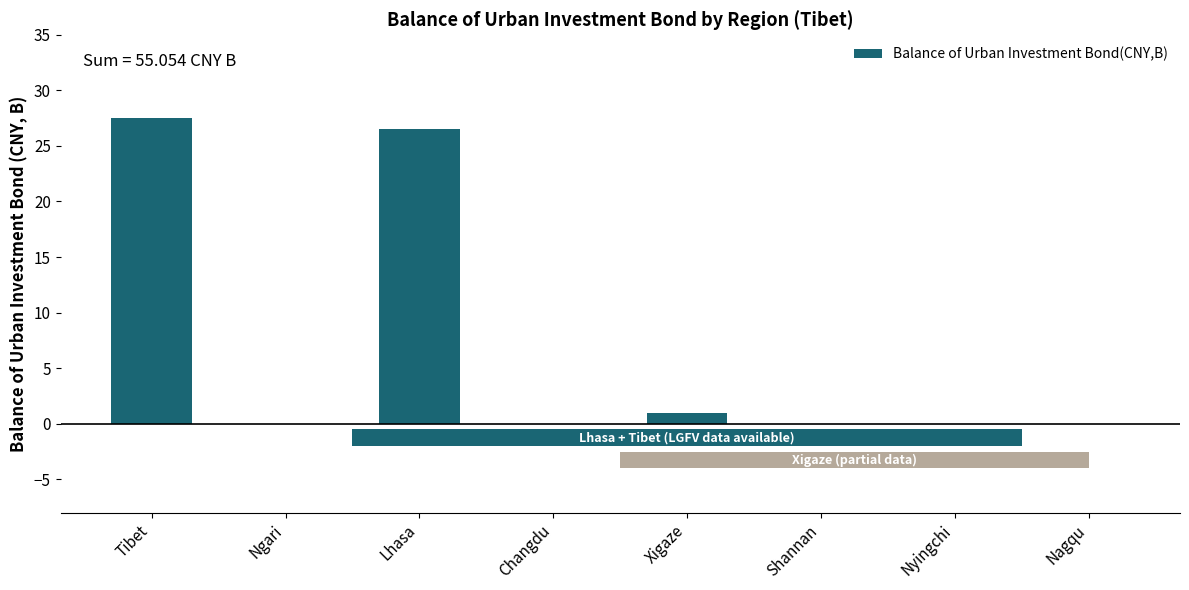

Reading right to left, transcribe all the data shown in this chart.

0.0	0.0	0.0	1.0	0.0	26.5	0.0	27.5